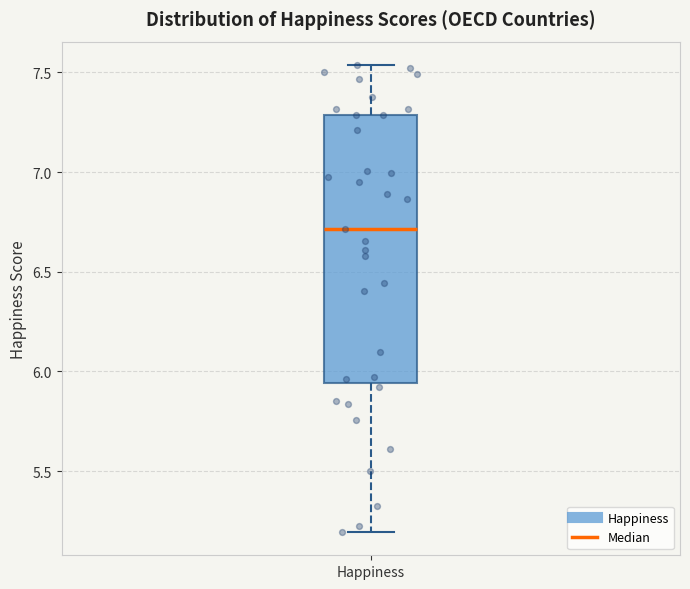

Where does the lower whisker of the box for Happiness end on the y-axis? The values are not printed on the chart, so give them approximately, as read against the axis.

5.20